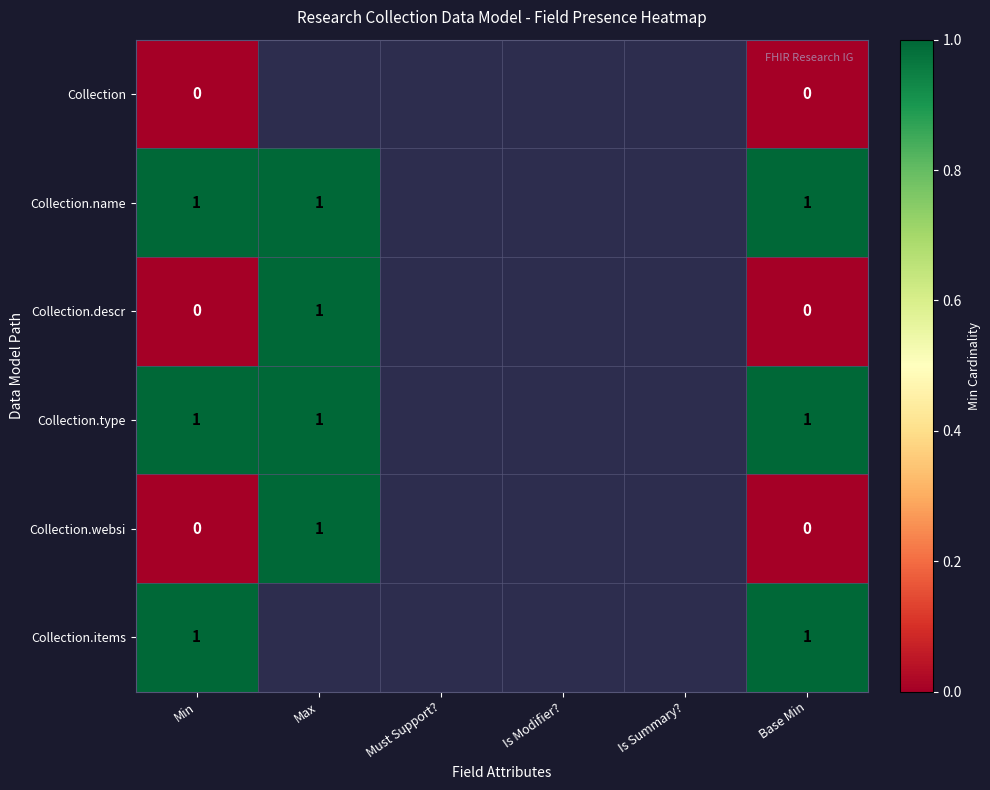

Is it true that Collection.items equals 1 at Min?

True